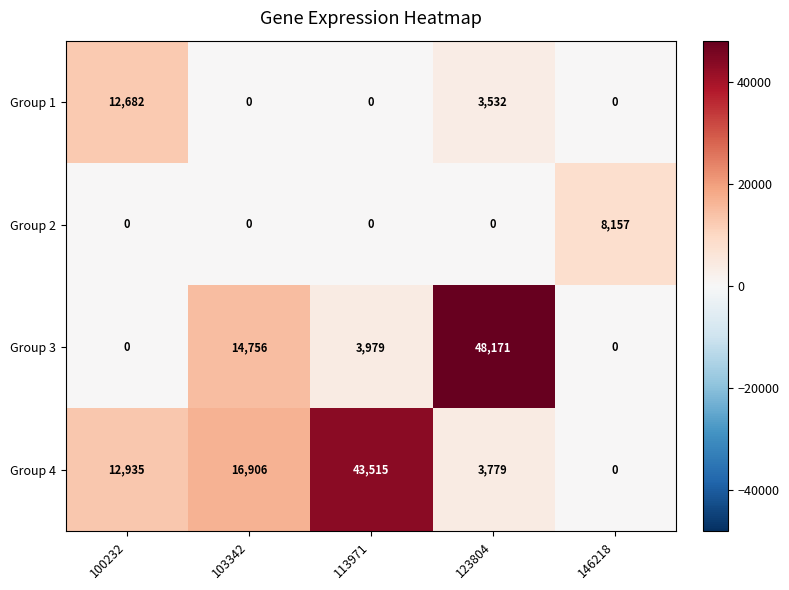

How many distinct data groups are displayed?

4